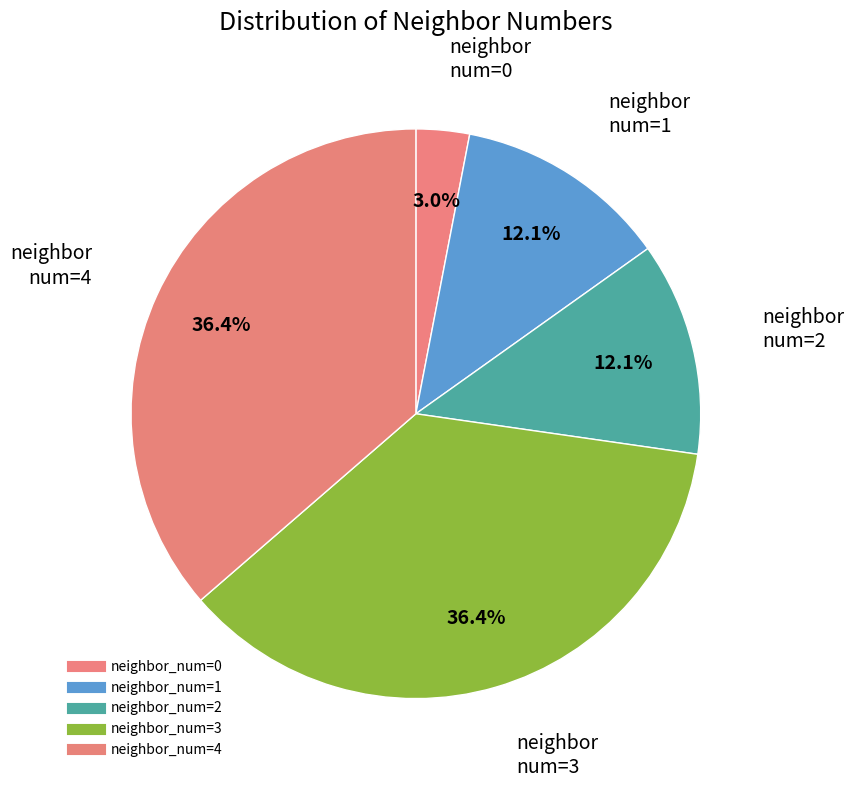

How many segments does this pie chart have?

5